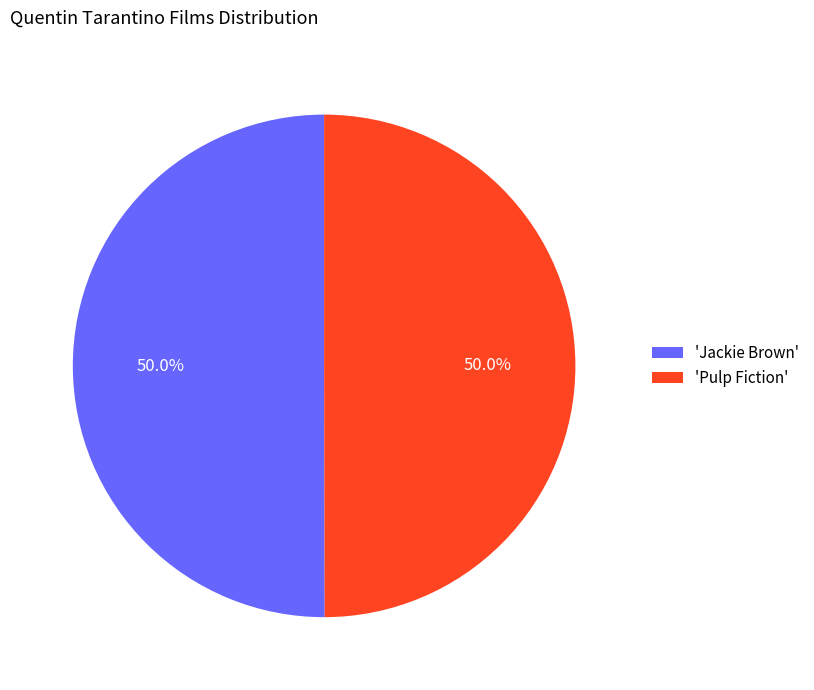

Approximately how many times larger is the value at 'Pulp Fiction' compared to 'Jackie Brown'?

1.0